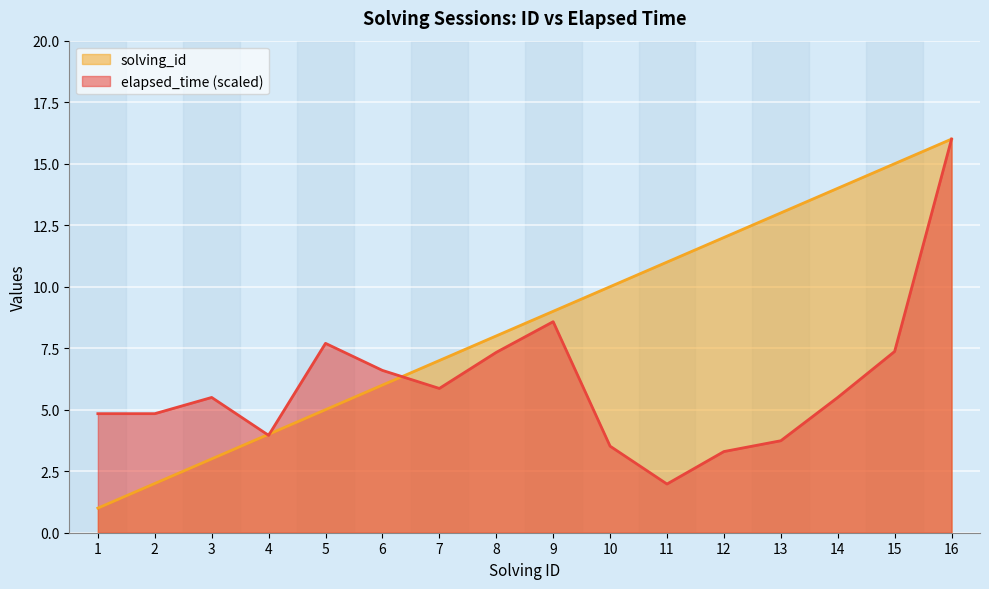

Reading right to left, list all the values displayed in this chart.

solving_id: 16=16.0	15=15.0	14=14.0	13=13.0	12=12.0	11=11.0	10=10.0	9=9.0	8=8.0	7=7.0	6=6.0	5=5.0	4=4.0	3=3.0	2=2.0	1=1.0
elapsed_time: 16=16.0	15=7.4	14=5.5	13=3.7	12=3.3	11=2.0	10=3.5	9=8.6	8=7.3	7=5.9	6=6.6	5=7.7	4=4.0	3=5.5	2=4.8	1=4.8